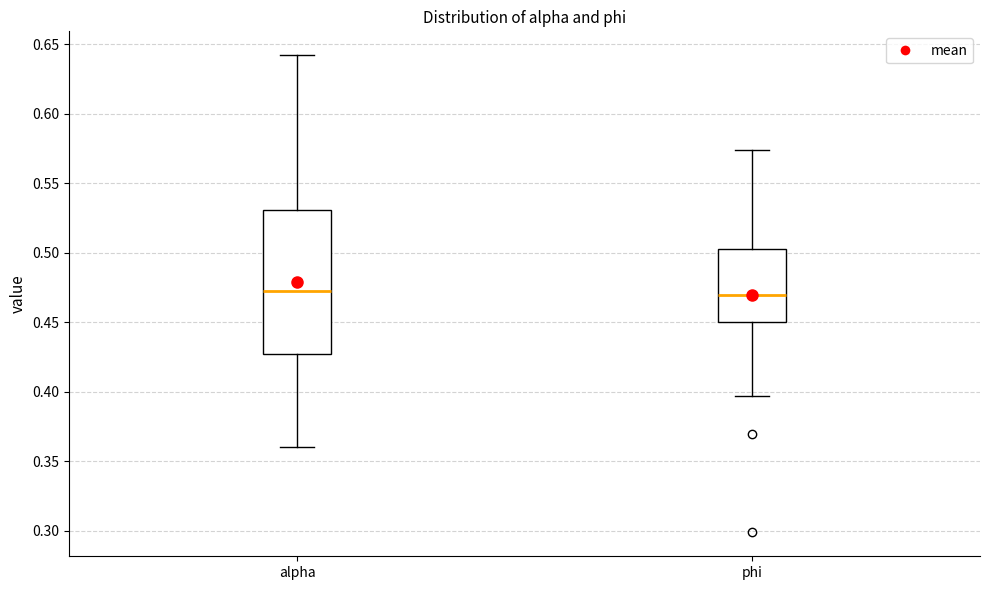

Reading left to right, transcribe this box plot: for each box, give where its median line is, the range the box spans, and where its two whiskers end, as read against the y-axis. The values are not printed on the chart, so give them approximately, as read against the axis.

alpha: median 0.470, box 0.425 to 0.530, whiskers 0.360 to 0.640
phi: median 0.470, box 0.450 to 0.505, whiskers 0.395 to 0.575